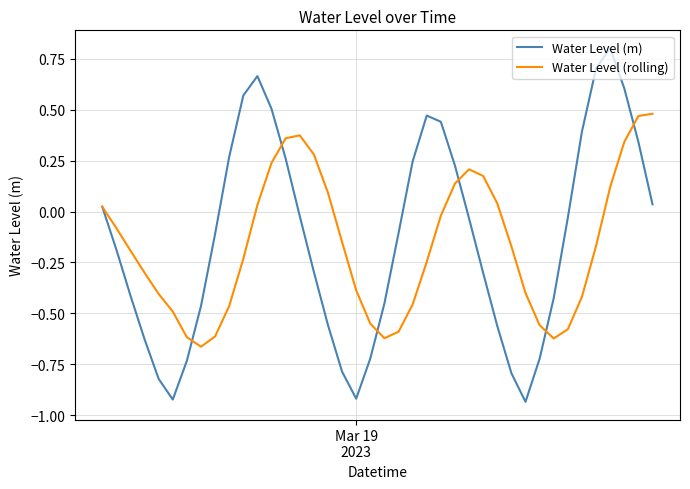

Rank the series by their maximum value, from highest to lowest.

Water Level (m), Water Level (rolling)